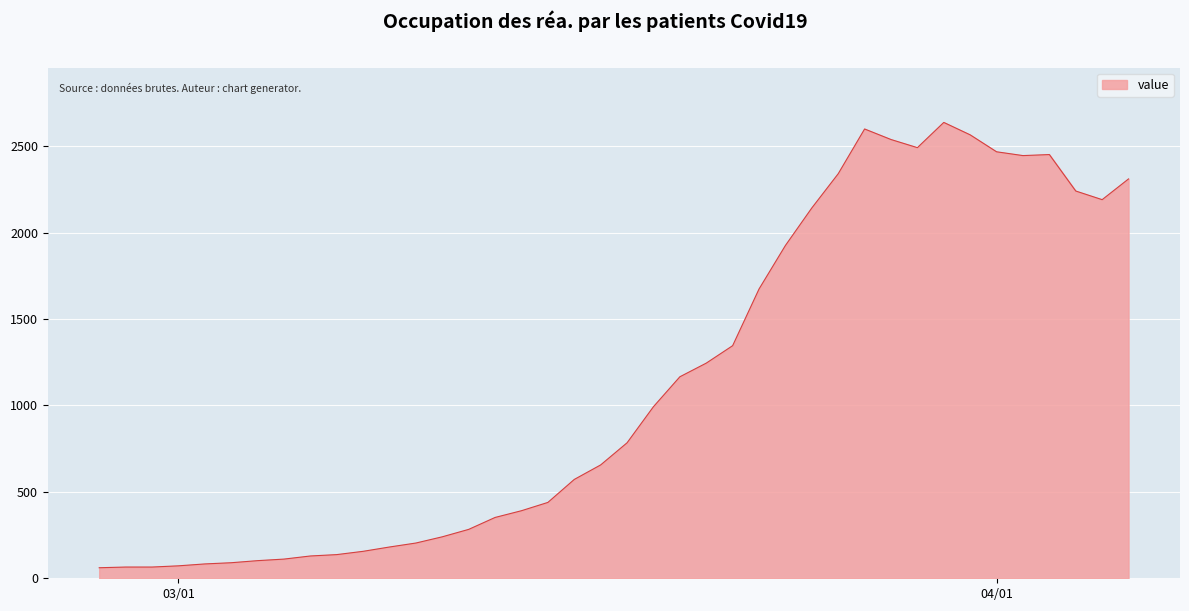

What is the maximum value shown in the chart?

2638